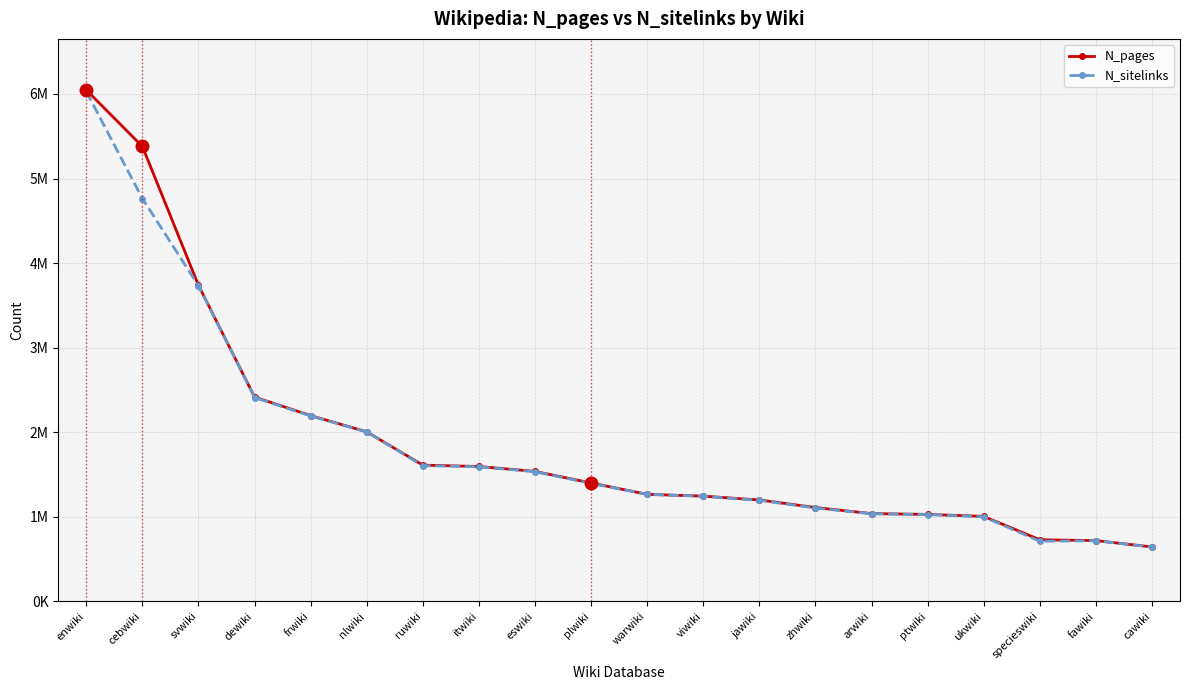

What is the label of the 12th point from the left?

viwiki